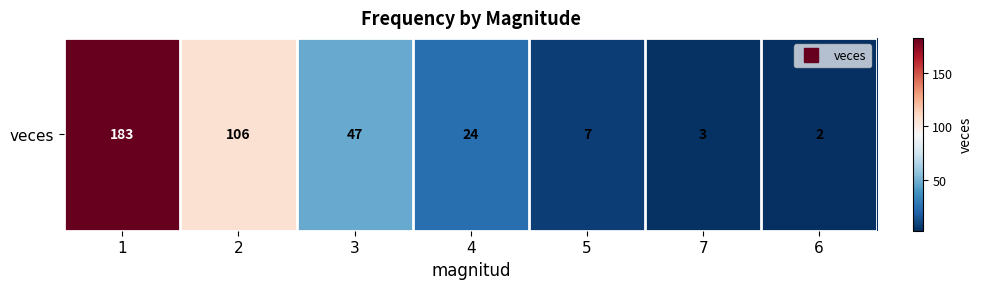

What is the sum of the values at 4 and 7?

27